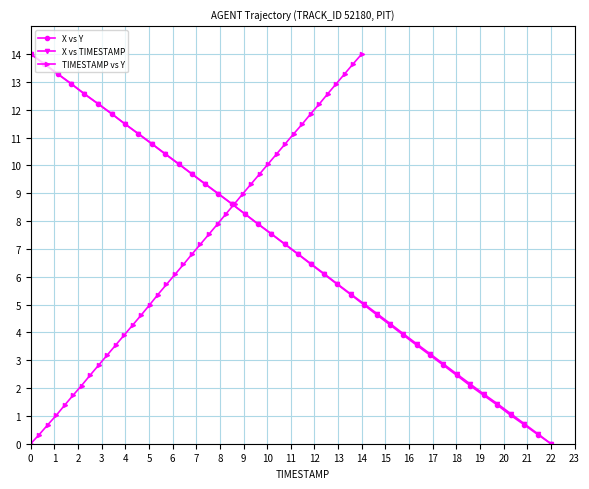

What is the highest value of the X vs TIMESTAMP series?

14.0